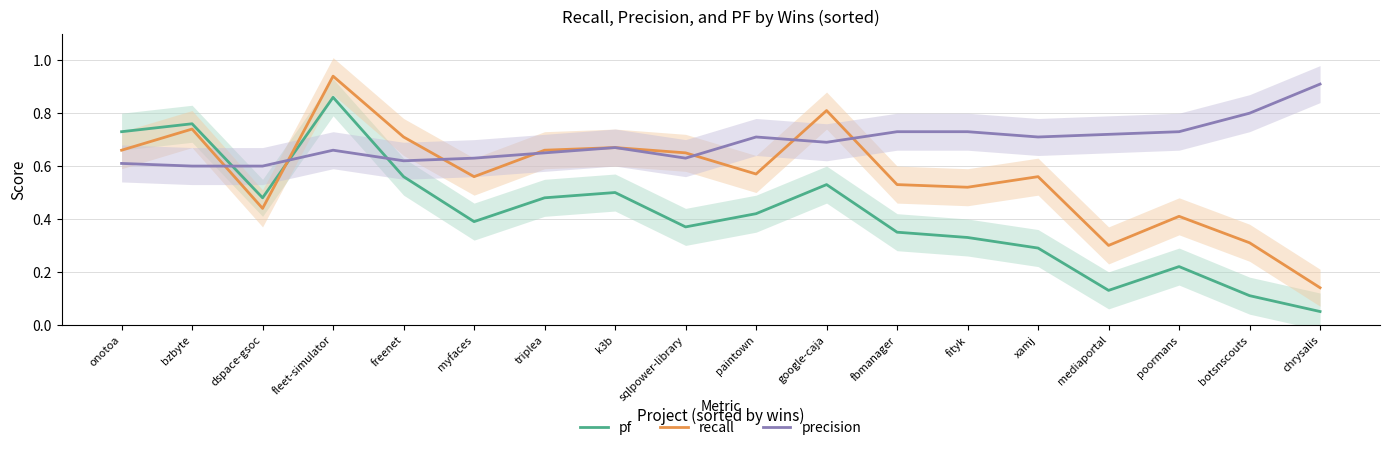

Between dspace-gsoc and paintown, which series saw the biggest shift?

recall